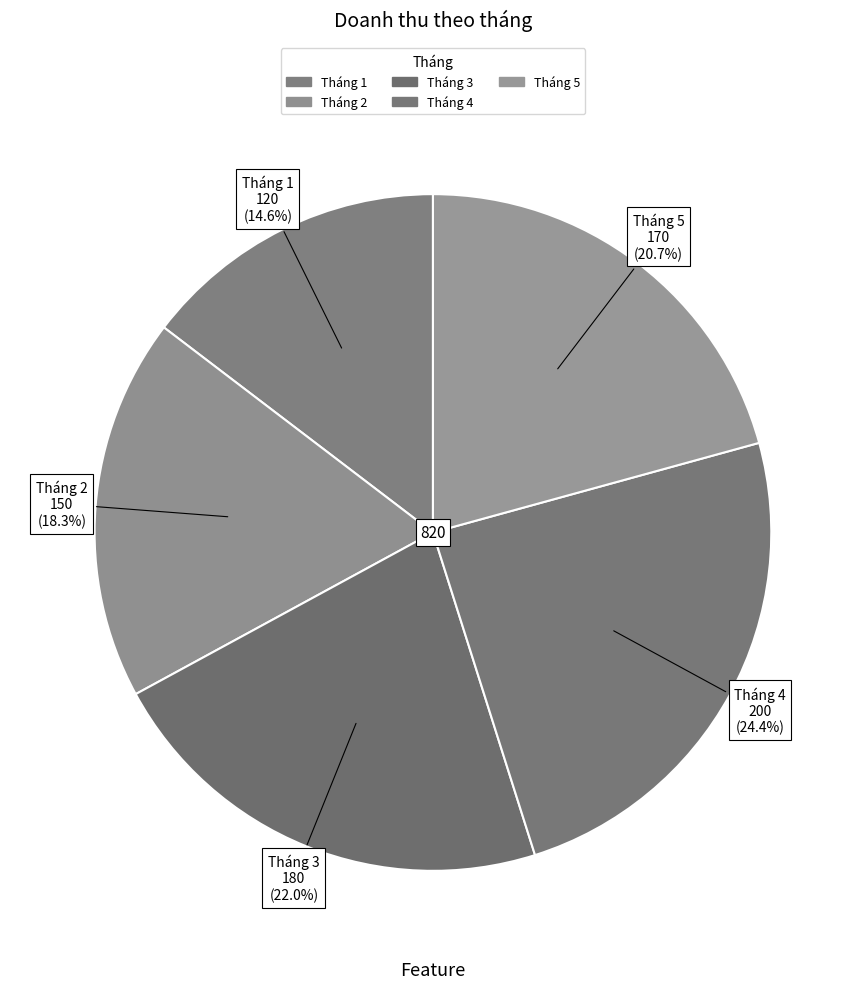

Between Tháng 5 and Tháng 1, which is larger?

Tháng 5